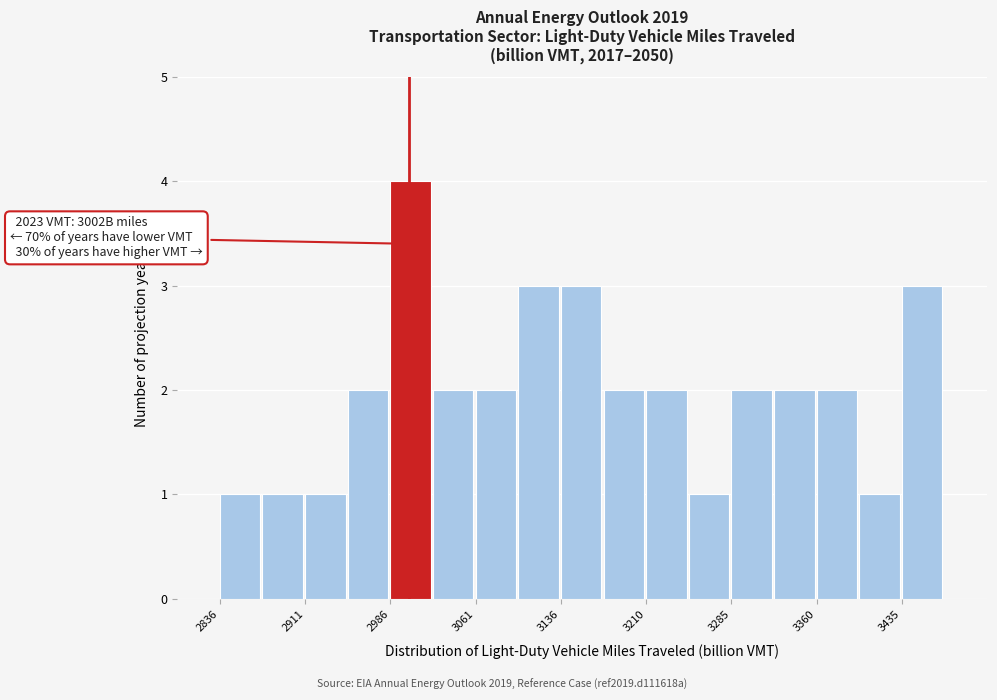

Read against the x-axis, roughly where is the centre of the tallest bar?

3000